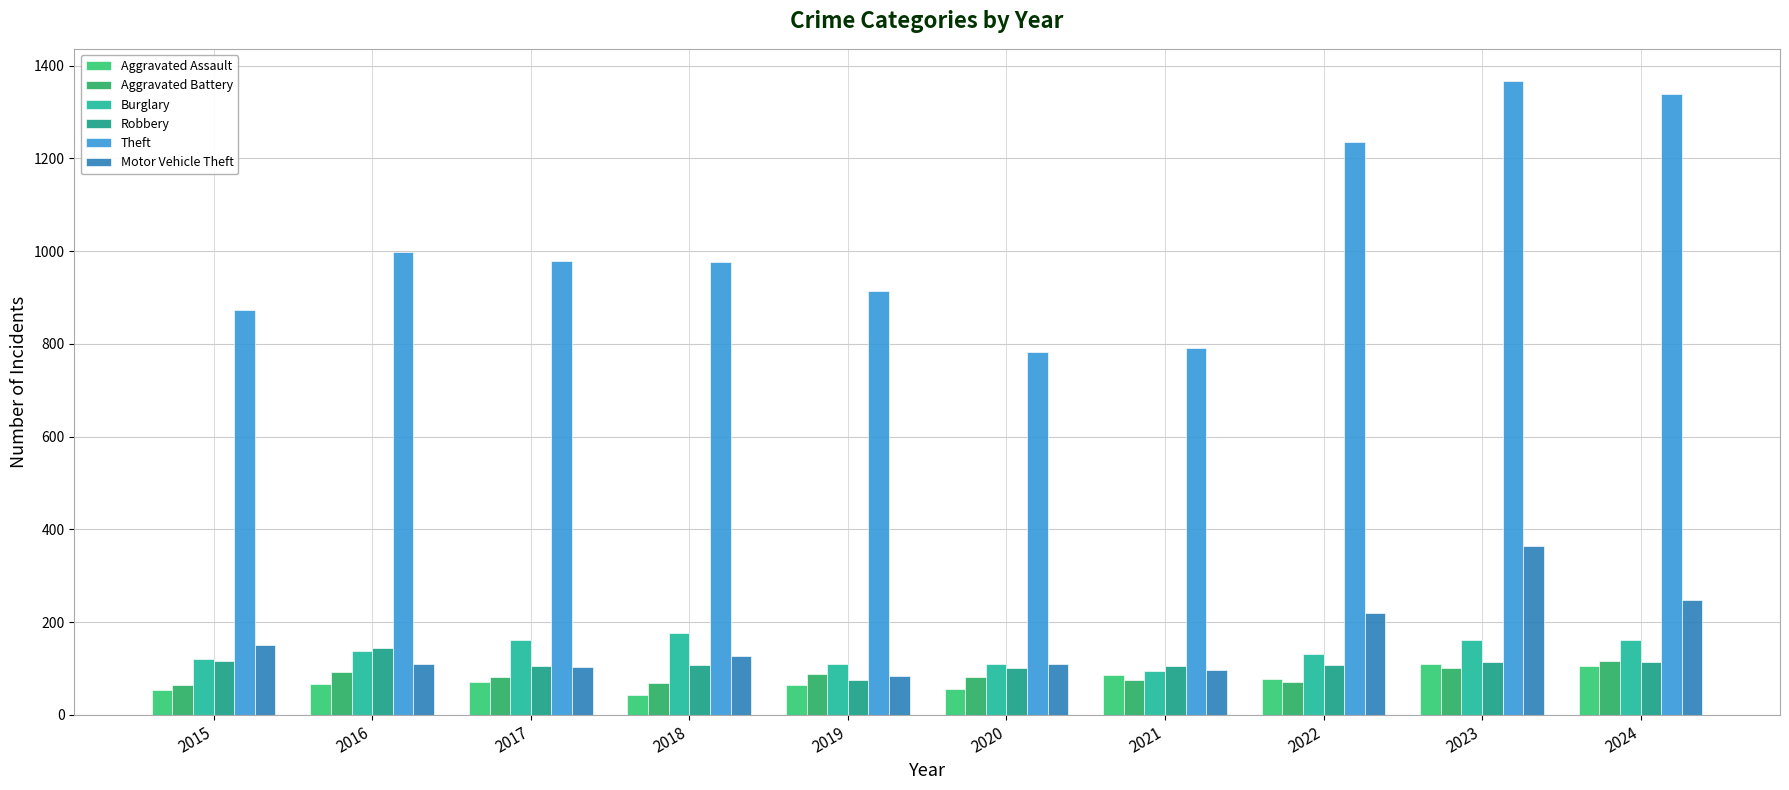

Are the bars grouped side by side (vs. stacked)?

Yes